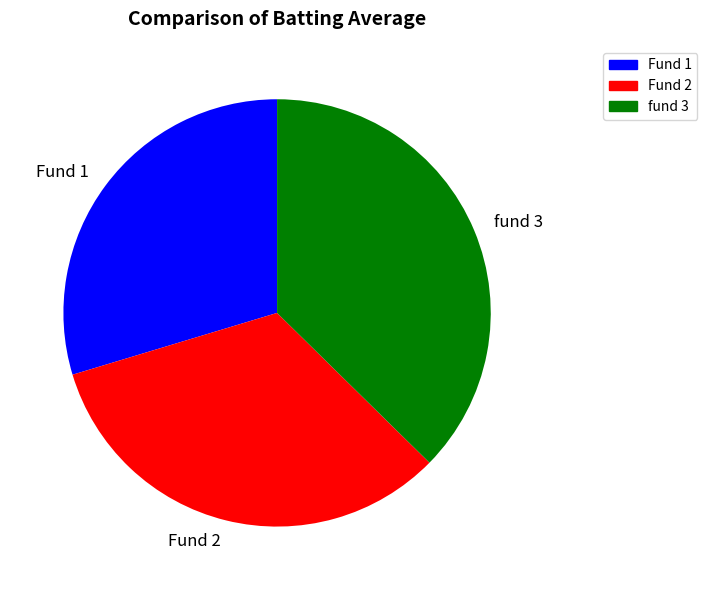

Between Fund 1 and Fund 2, which is larger?

Fund 2